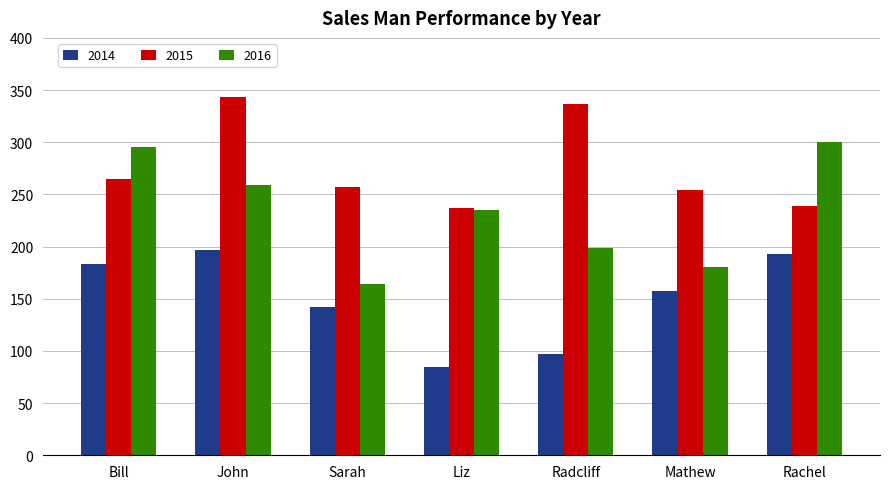

Reading left to right, list all the values displayed in this chart.

2014: Bill=183	John=197	Sarah=142	Liz=85	Radcliff=97	Mathew=157	Rachel=193
2015: Bill=265	John=343	Sarah=257	Liz=237	Radcliff=337	Mathew=254	Rachel=239
2016: Bill=295	John=259	Sarah=164	Liz=235	Radcliff=199	Mathew=180	Rachel=300